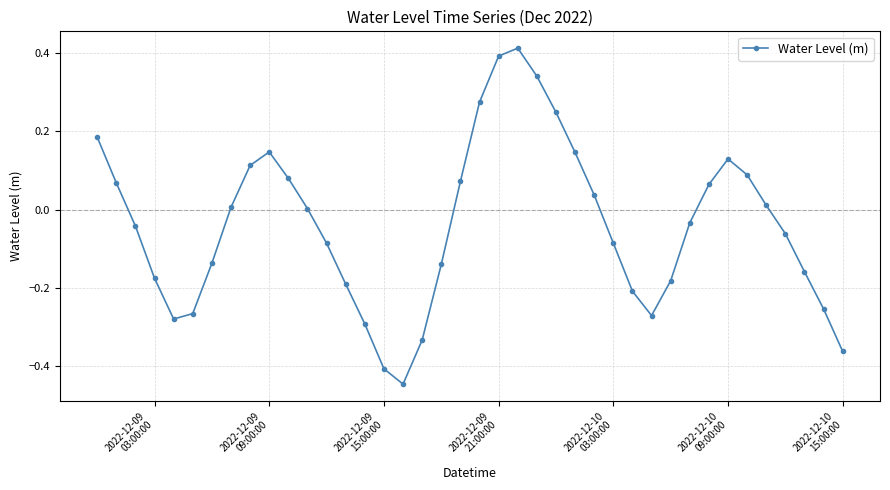

Does the chart display data point markers on the line(s)?

Yes